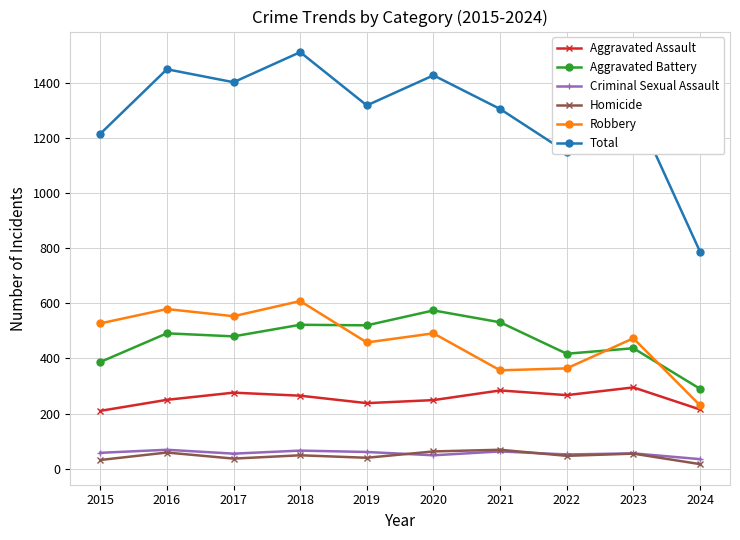

What is the sum of the Homicide values at 2021 and 2020?

132